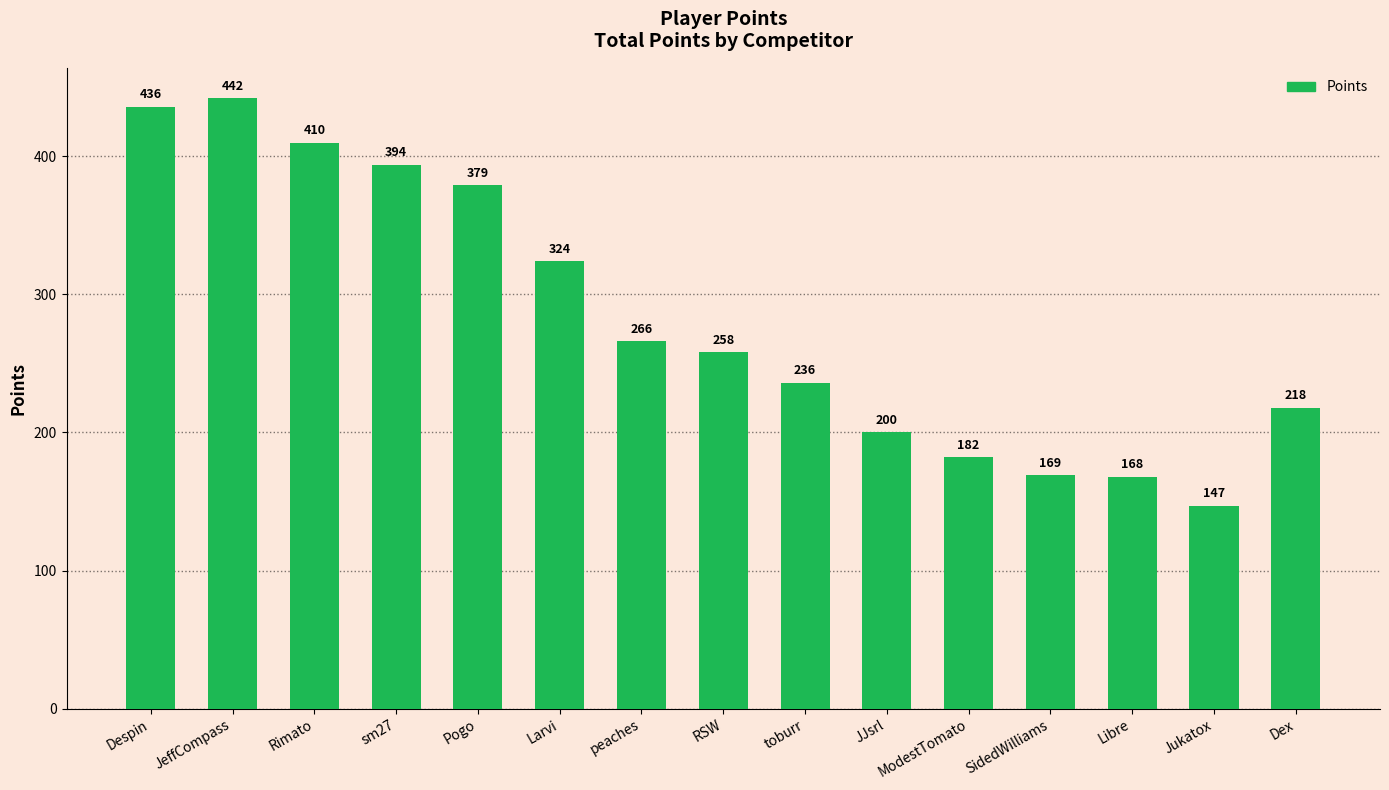

Reading left to right, list all the values displayed in this chart.

436	442	410	394	379	324	266	258	236	200	182	169	168	147	218